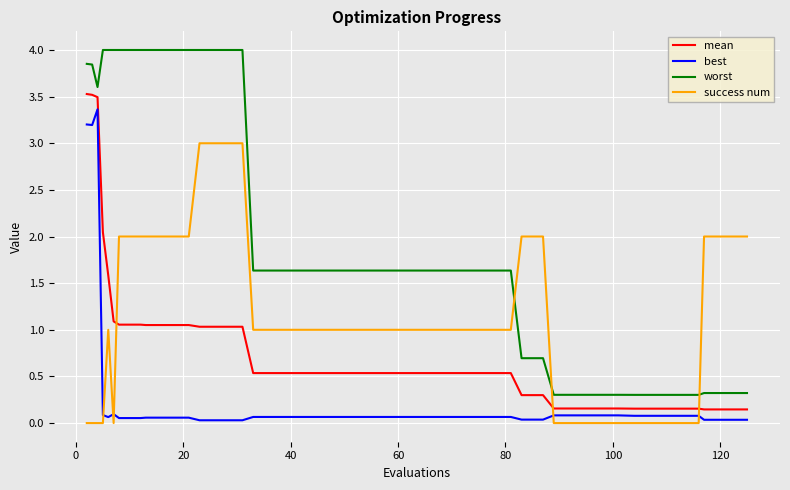

What is the difference between the maximum and minimum values in the best series?

3.3